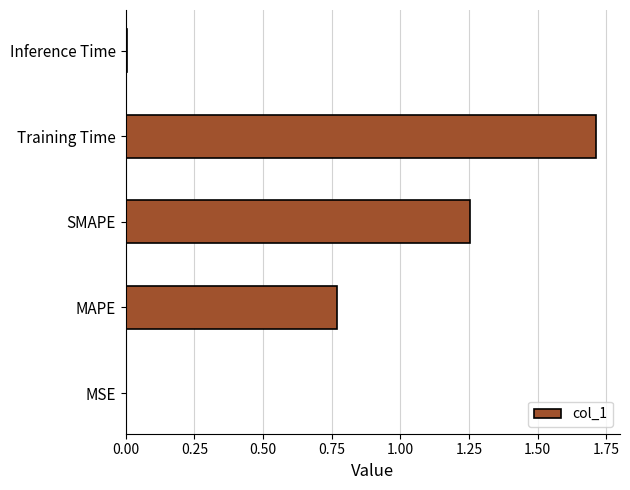

What is the sum of all values?

3.7